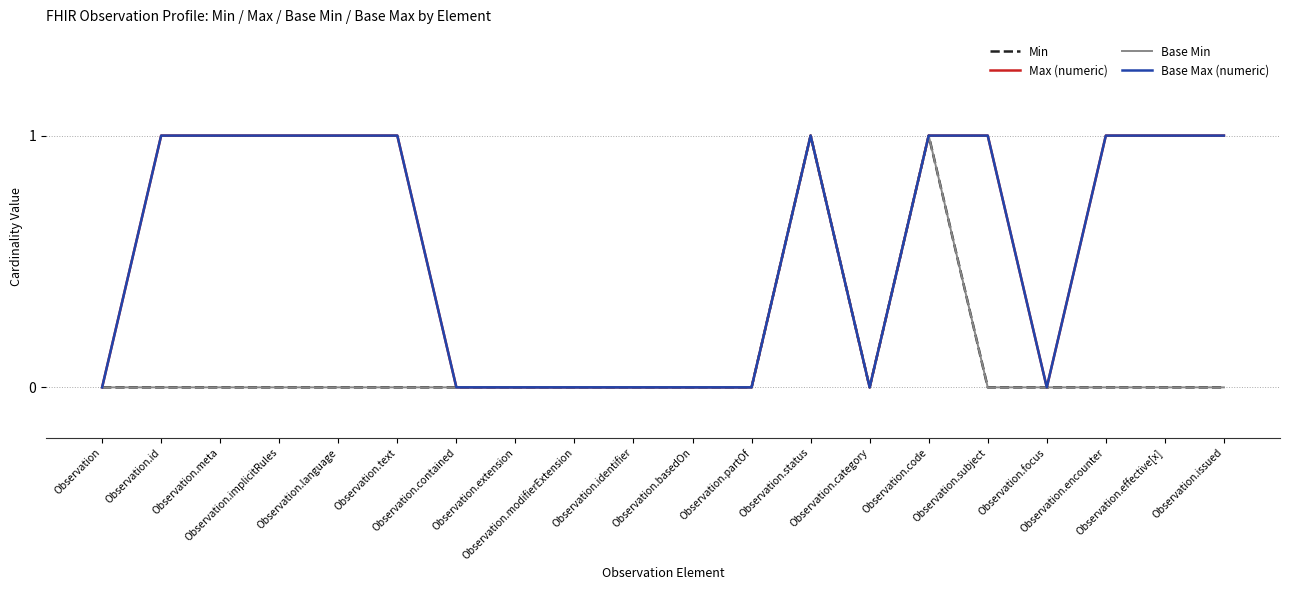

What is the difference between the maximum and minimum values in the Base Min series?

1